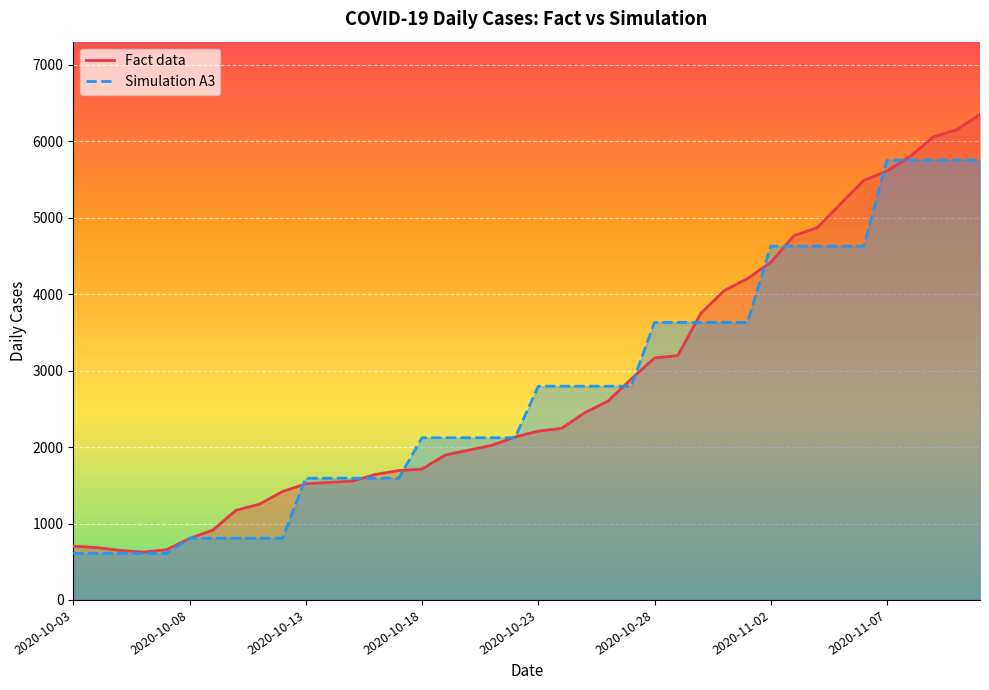

Rank the series by their average value, from lowest to highest.

Simulation A3, Fact data